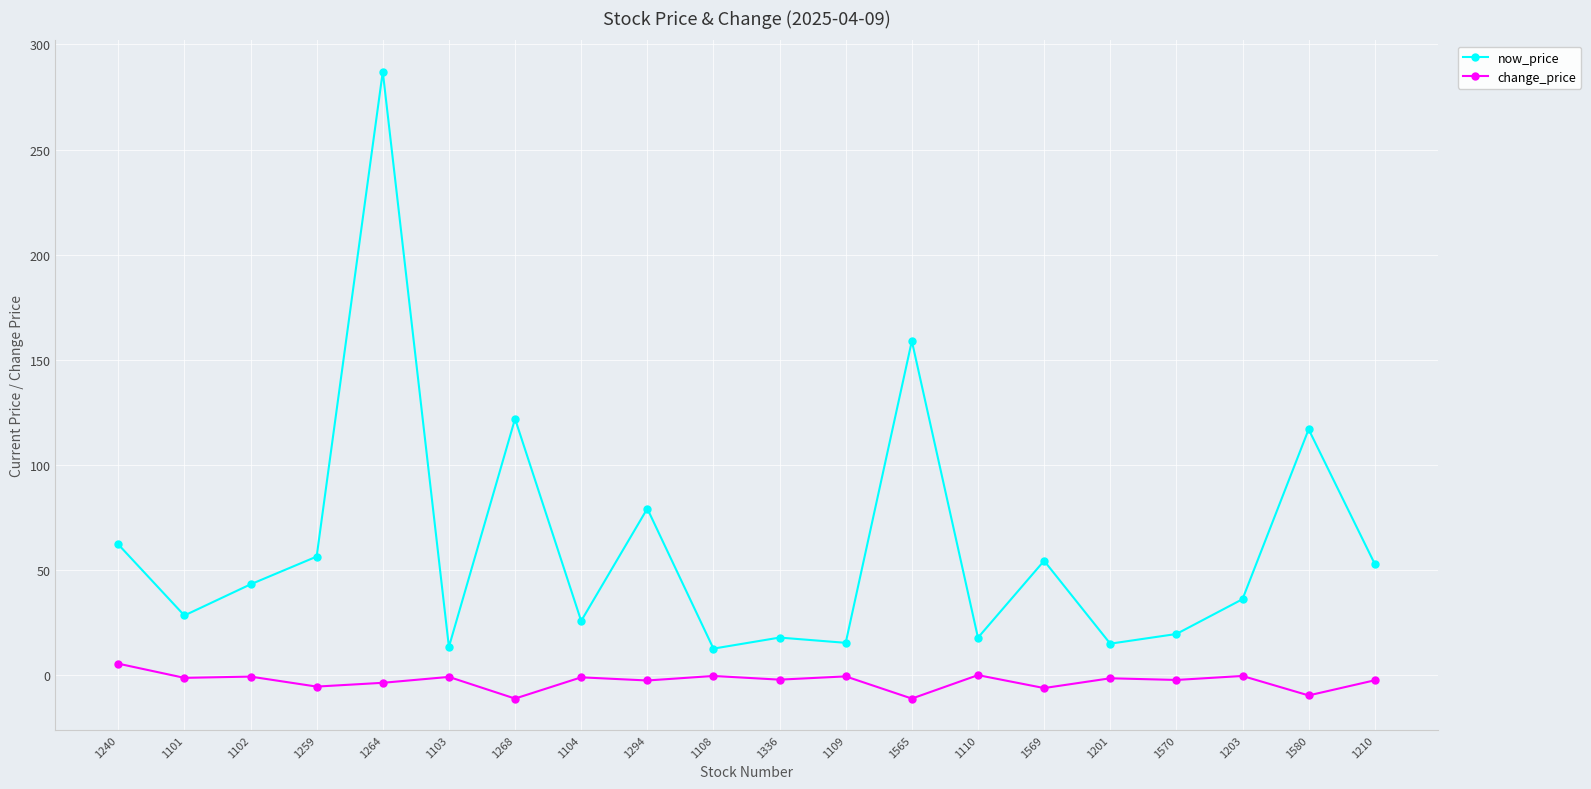

Which series has the widest spread of values?

now_price